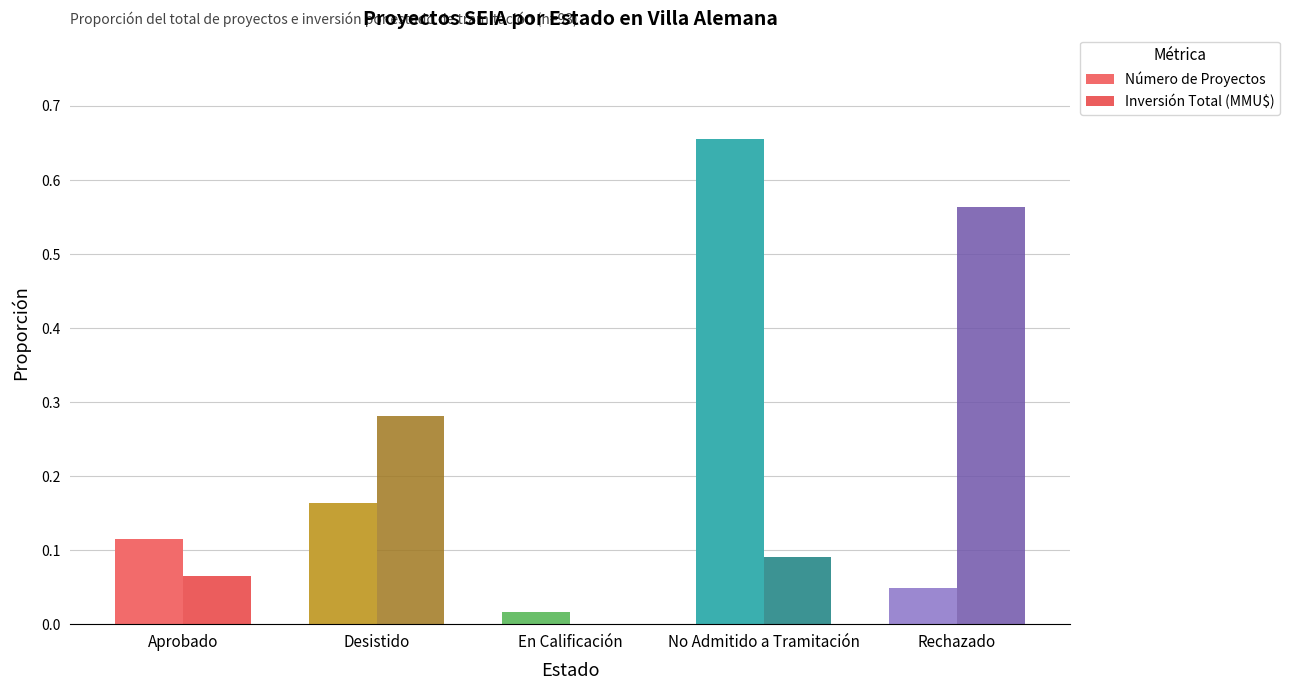

The Número de Proyectos series shows 0.0 at En Calificación. True or false?

True